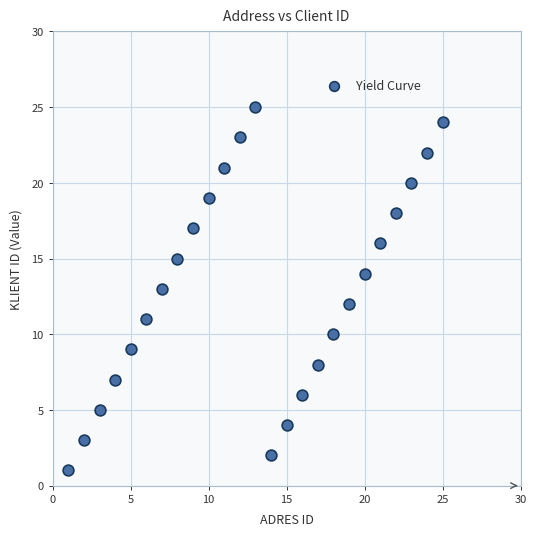

What is the range of Y values (max minus min)?

24